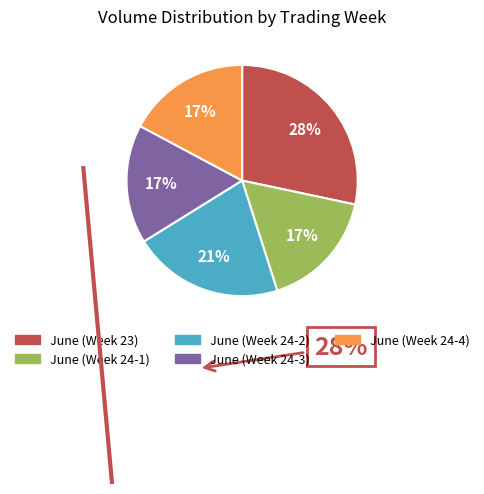

Is there any slice that represents more than half of the pie?

No